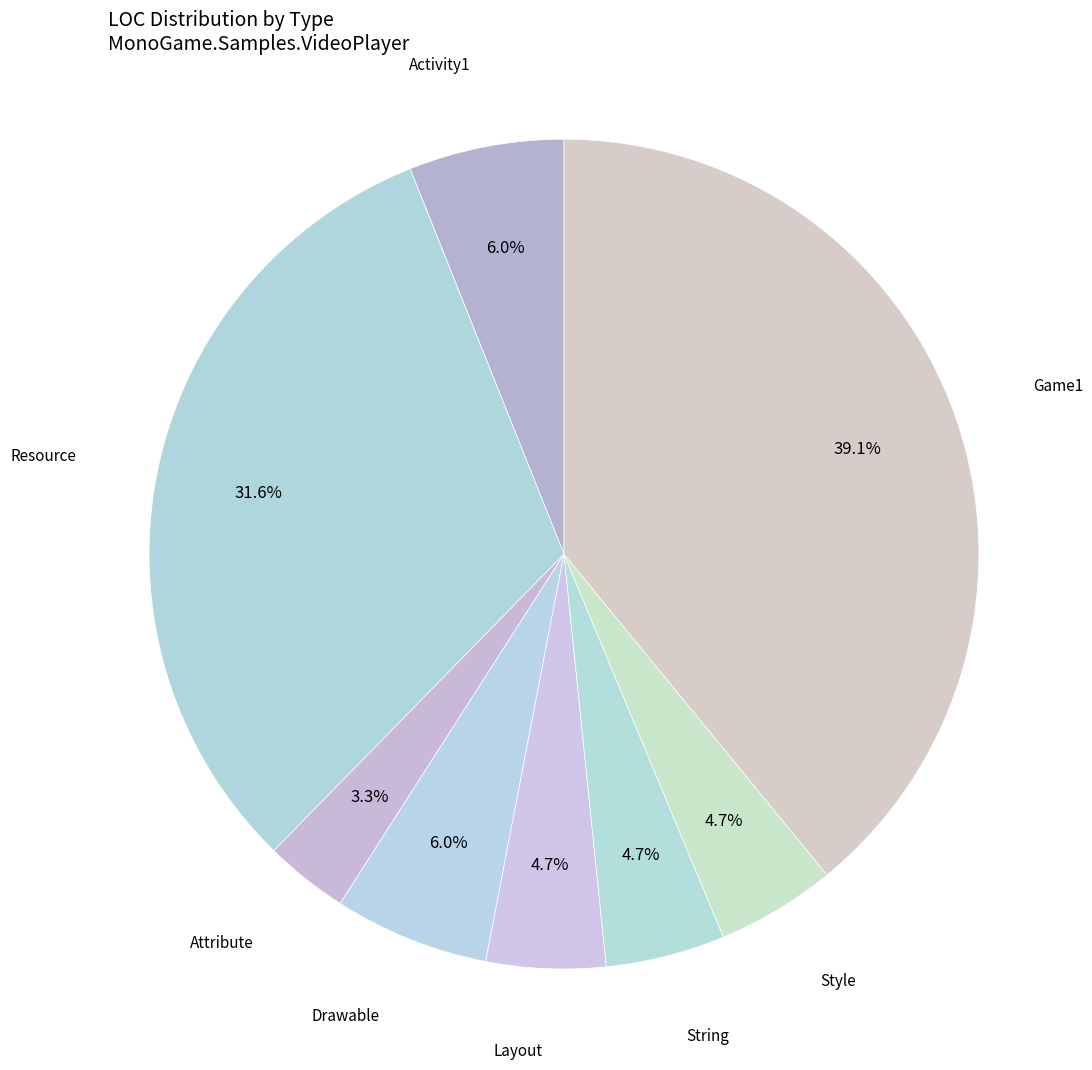

How many slices are in this pie chart?

8